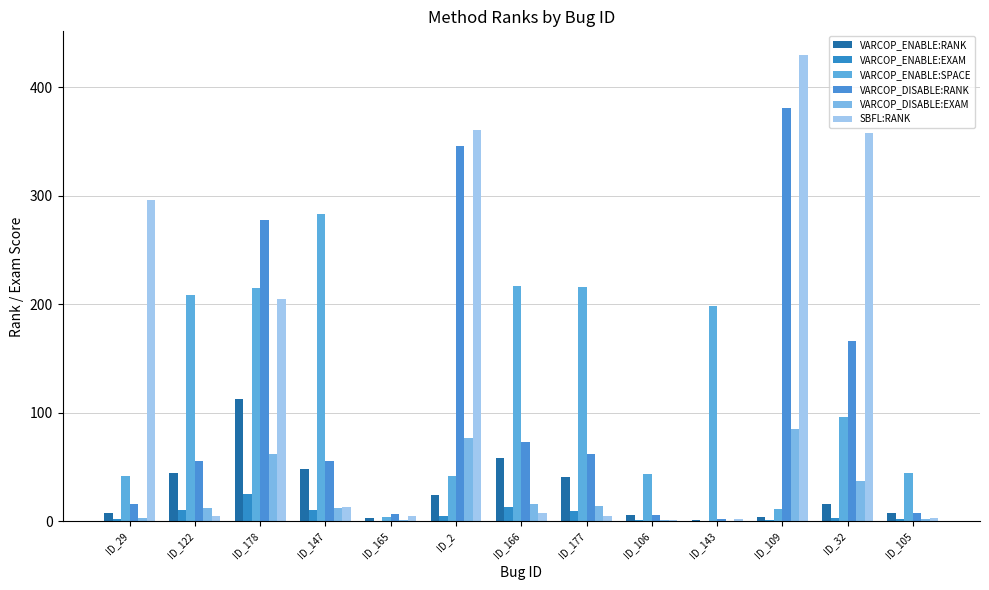

How many distinct data groups are displayed?

6